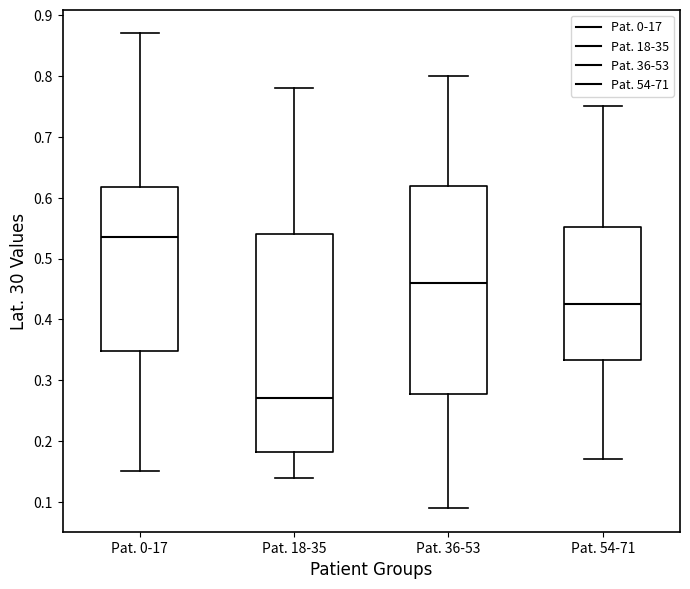

Comparing the boxes themselves (not the whiskers), which one is the tallest?

Pat. 18-35